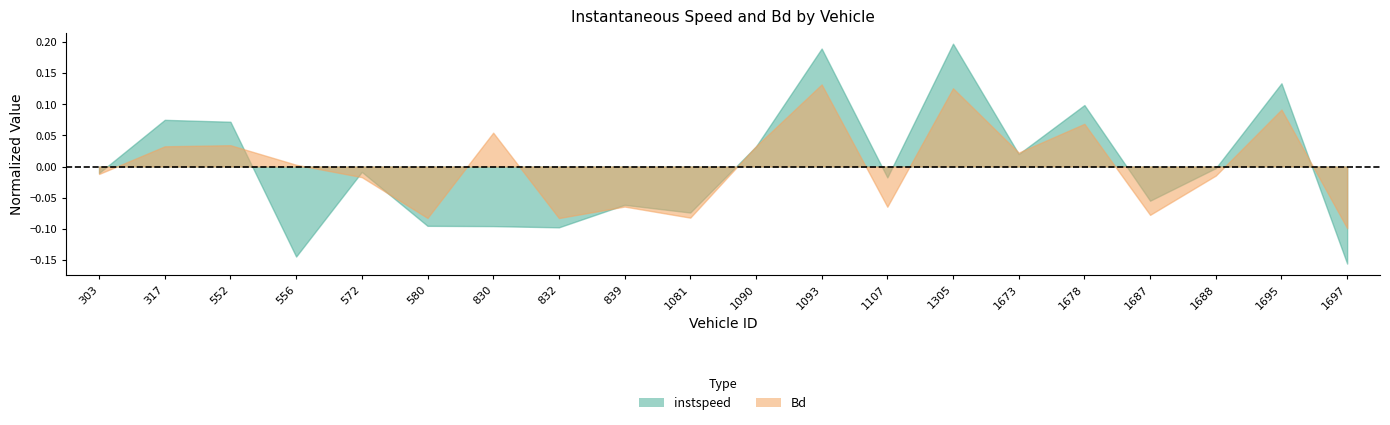

Which category has the highest value in the Bd series?

1093